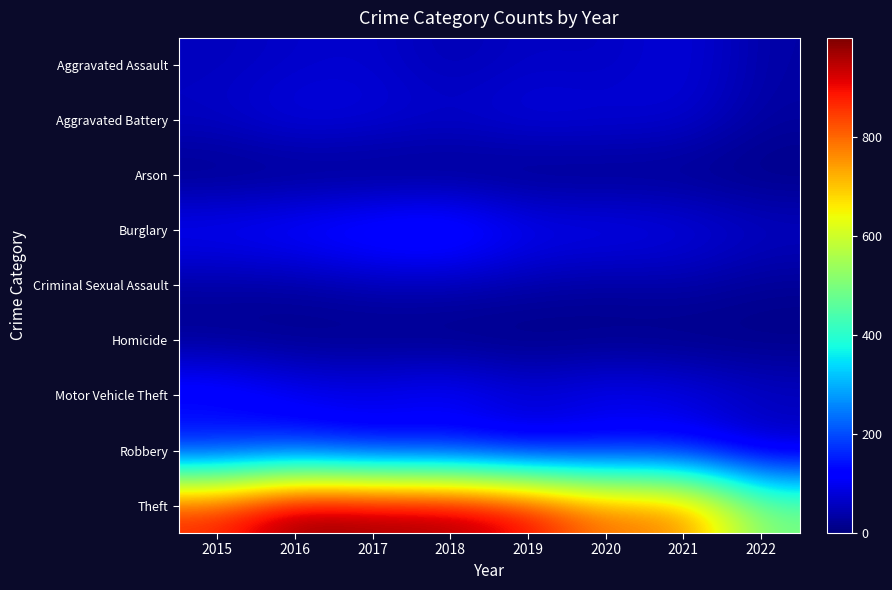

Which category has the lowest value across all series?

2019